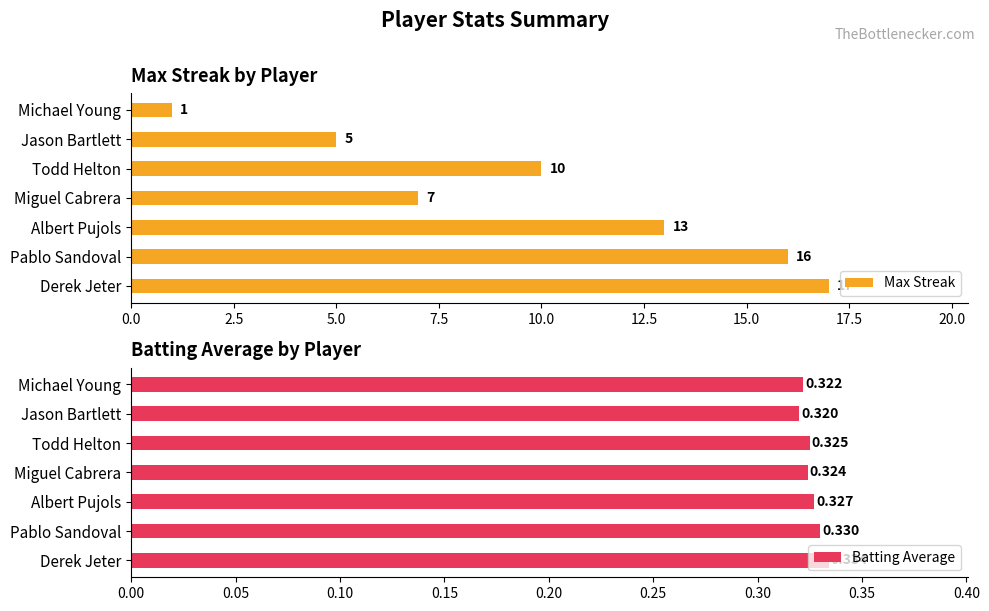

What is the highest value of the Max Streak series?

17